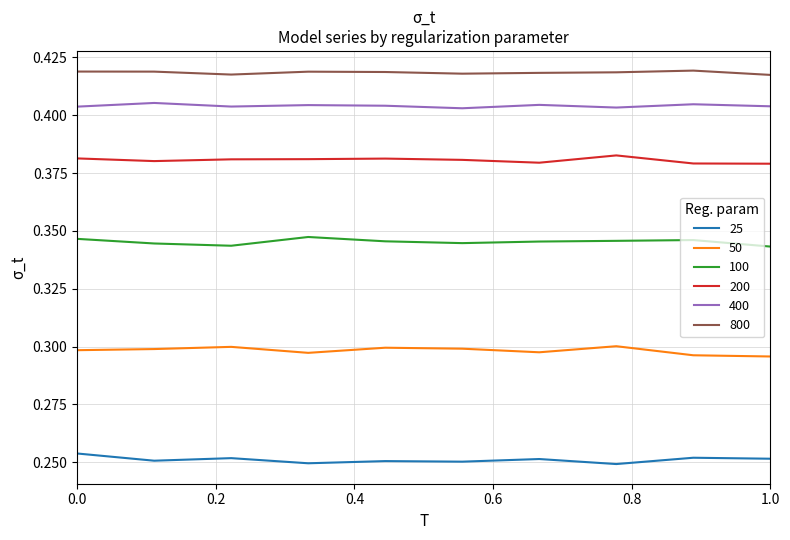

List the series in order of their peak value, lowest first.

25, 50, 100, 200, 400, 800